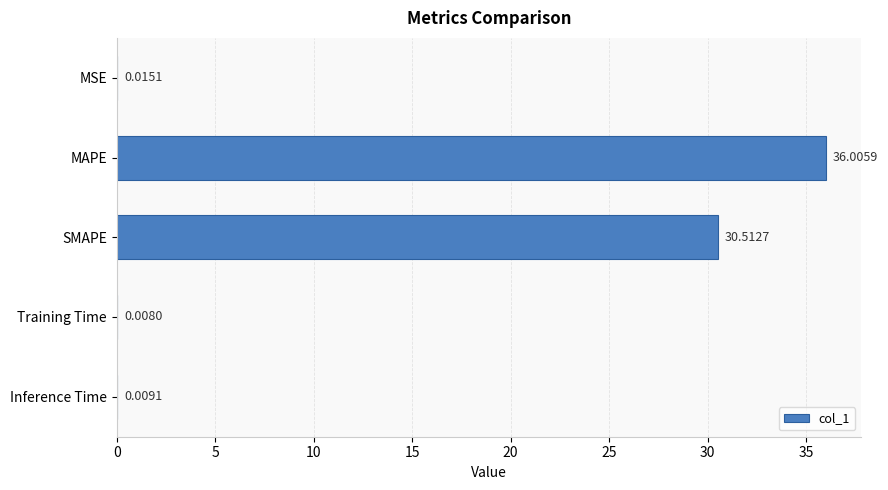

What is the sum of all values?

66.6